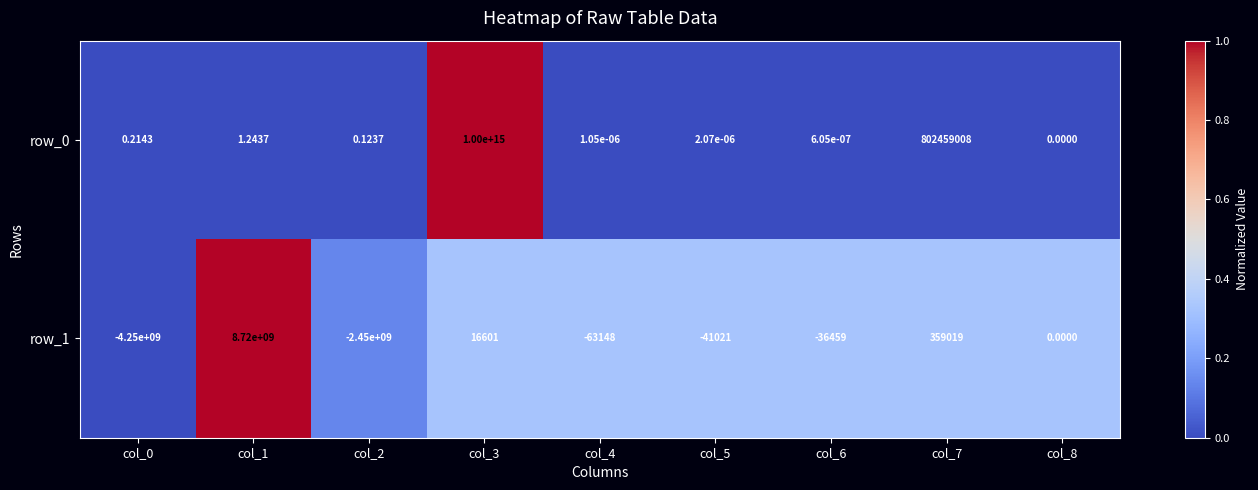

Is the value of row_0 at col_0 greater than the value of row_1 at col_3?

No